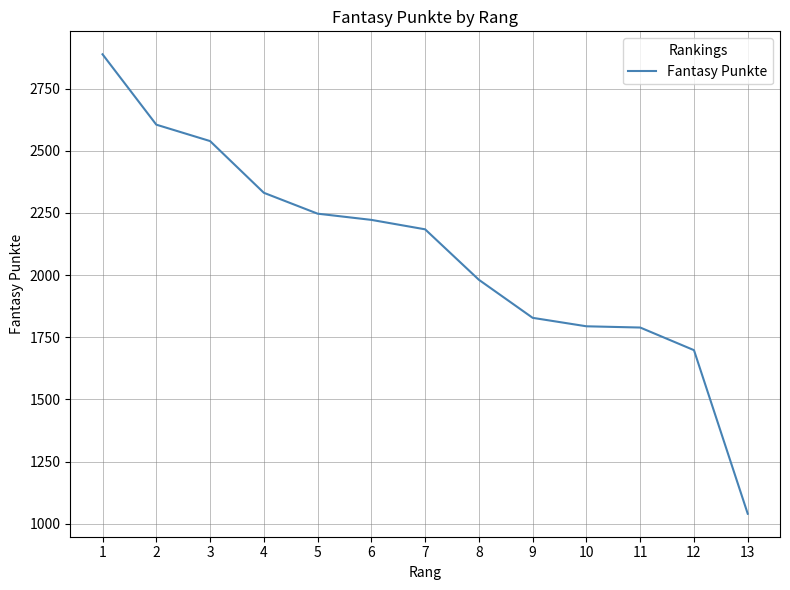

What is the maximum value shown in the chart?

2888